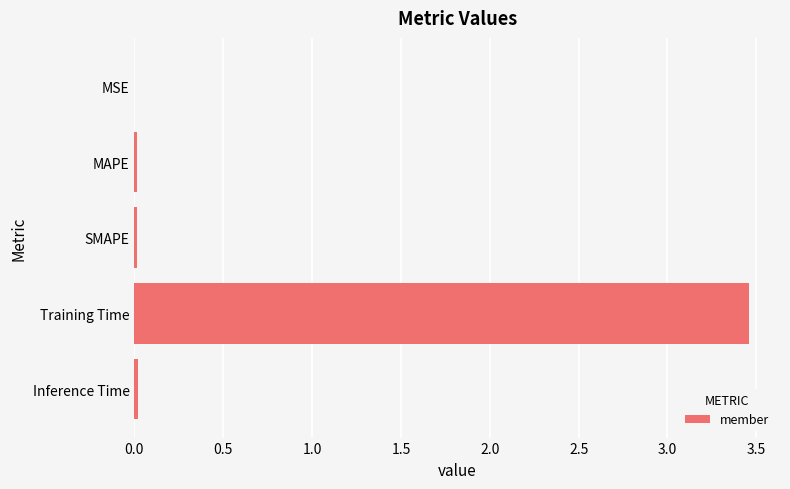

Which has a higher value, Training Time or MAPE?

Training Time